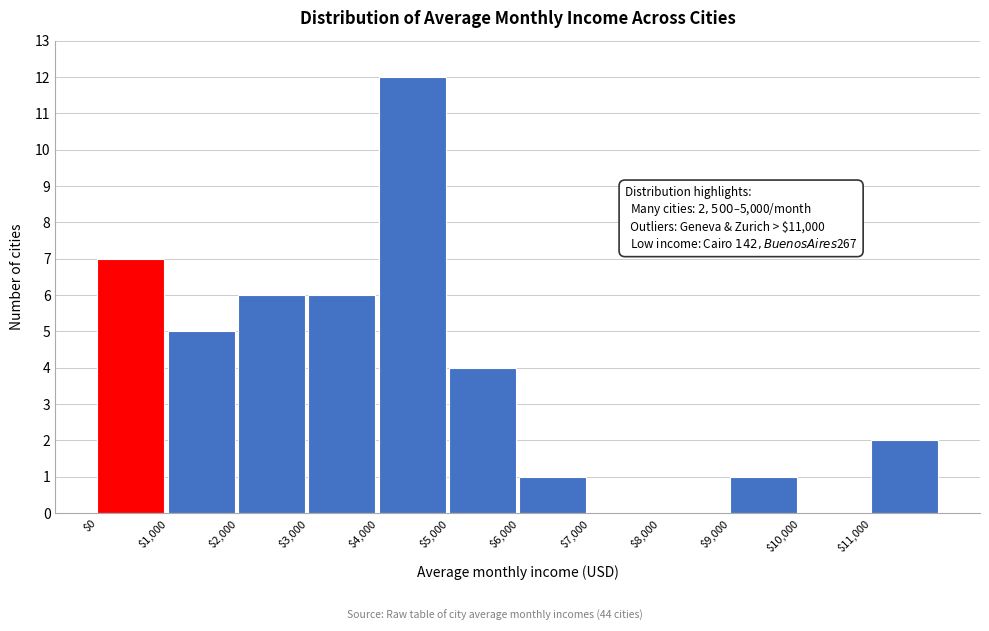

Over which range of the x-axis is the bar tallest?

4000 to 5000